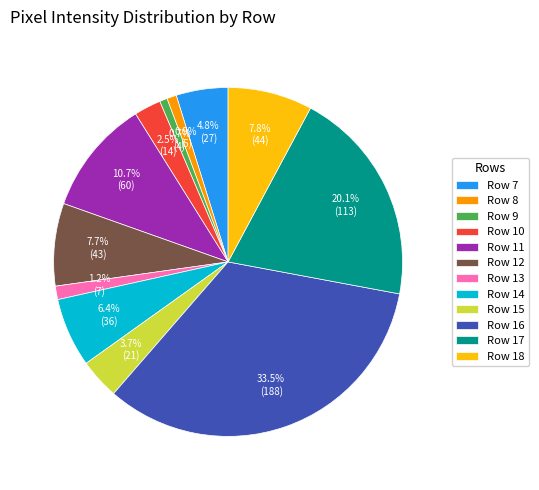

Count the number of slices in the pie.

12